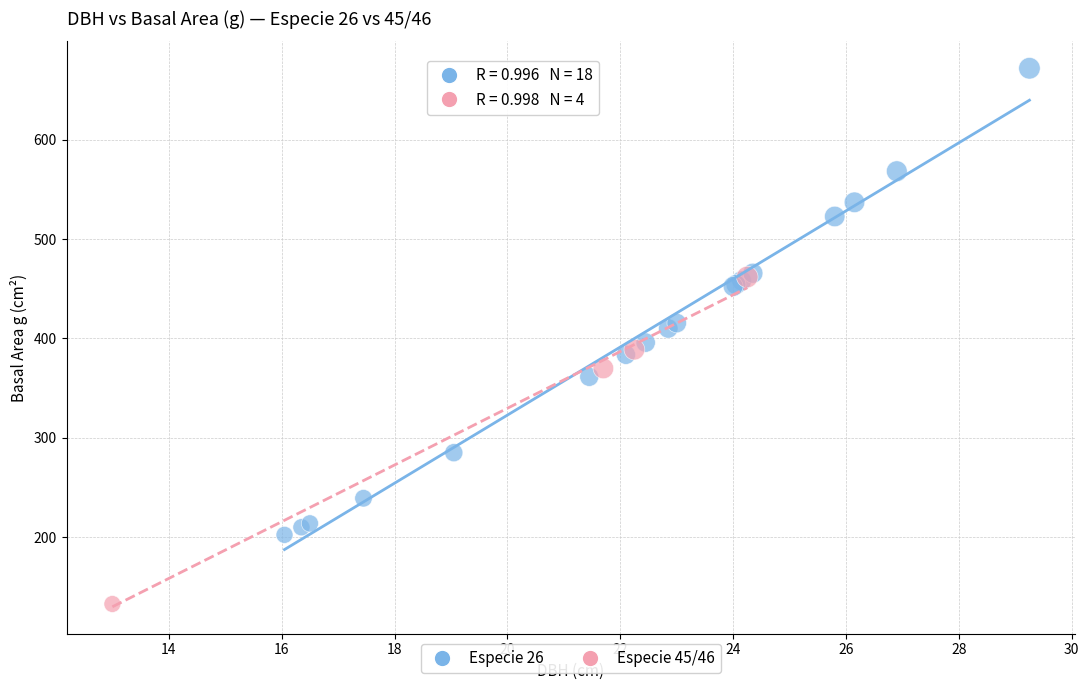

Which series has the largest Y range (max minus min)?

Especie 26